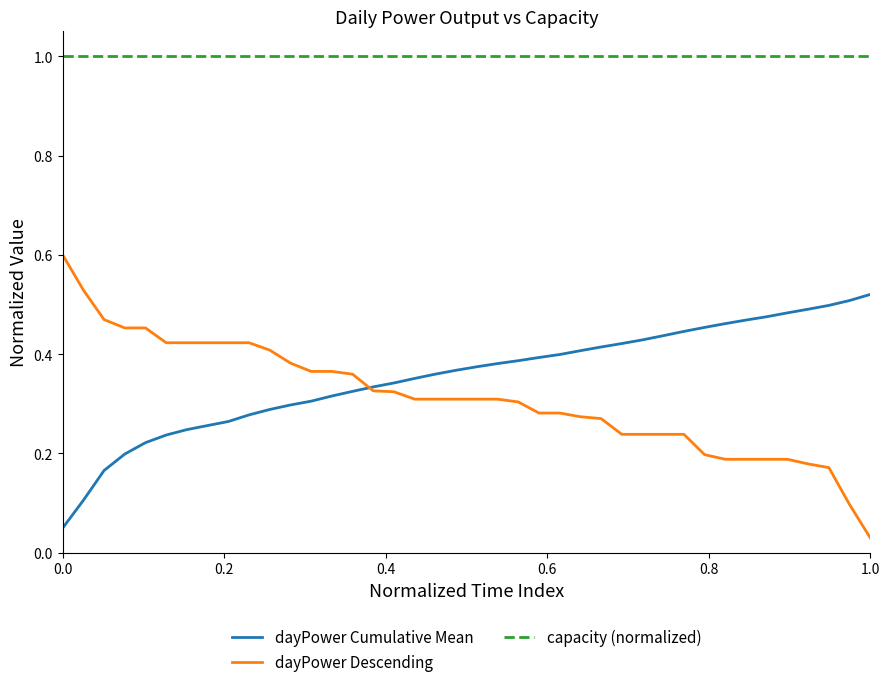

True or false: capacity (normalized) and dayPower Descending cross at least once.

False